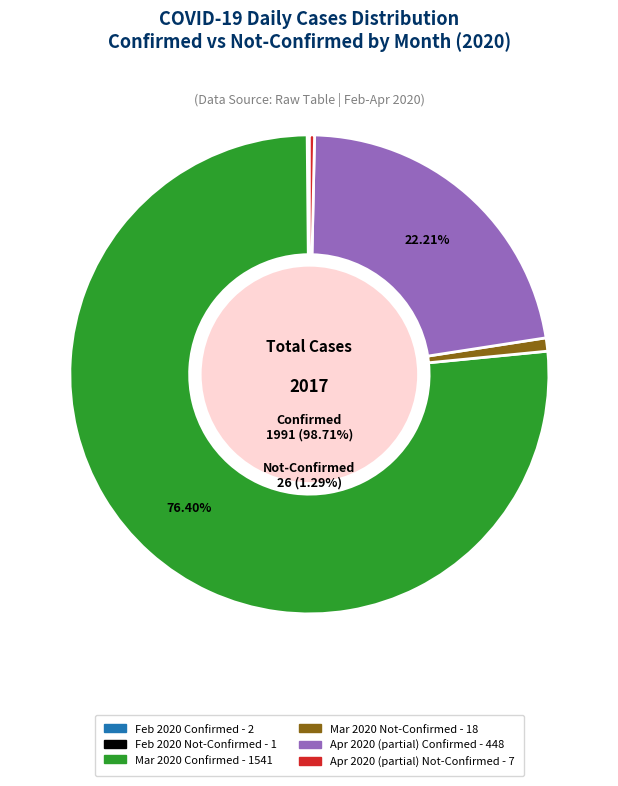

What is the smallest slice in the pie chart?

1